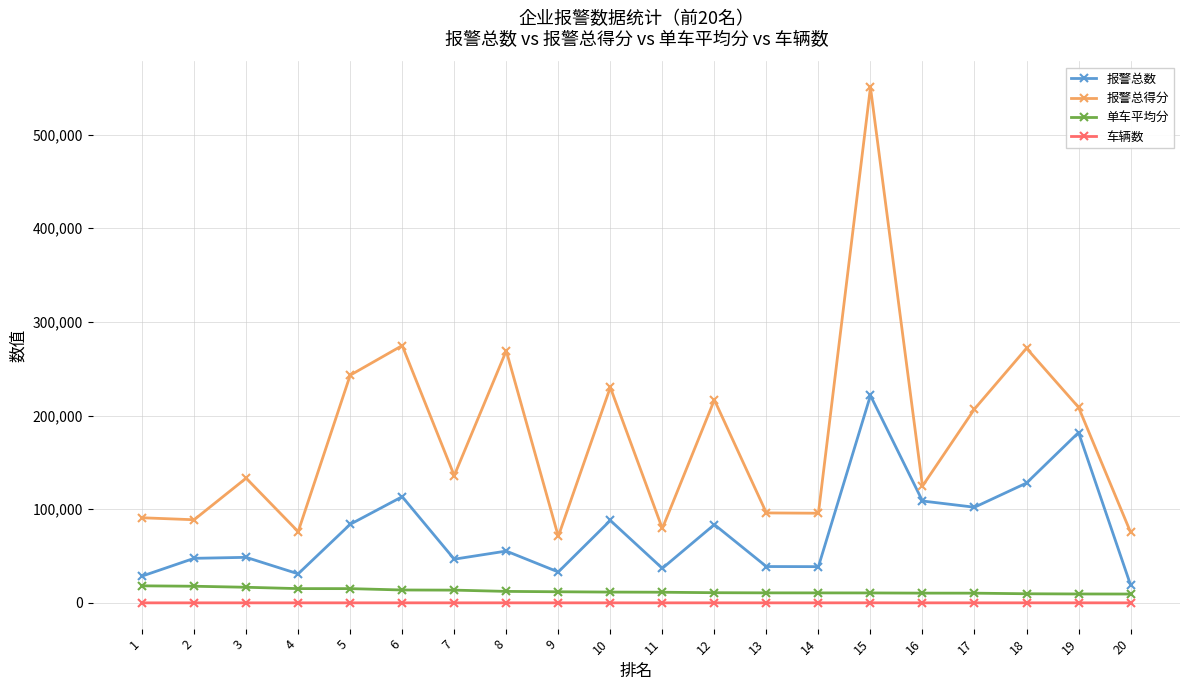

What are all the series names shown in the legend?

报警总数, 报警总得分, 单车平均分, 车辆数